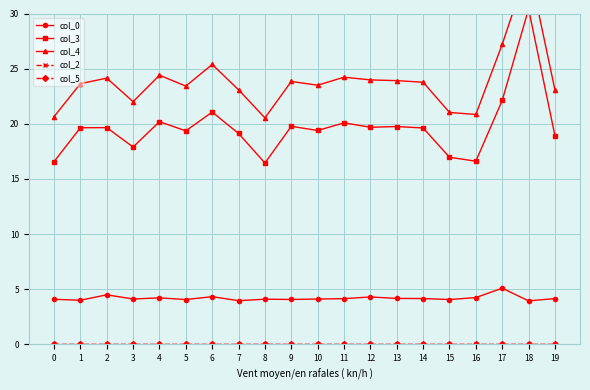

Reading left to right, transcribe all the data shown in this chart.

col_0: 0=4.1	1=4.0	2=4.5	3=4.1	4=4.2	5=4.1	6=4.3	7=4.0	8=4.1	9=4.1	10=4.1	11=4.1	12=4.3	13=4.2	14=4.1	15=4.1	16=4.2	17=5.1	18=3.9	19=4.1
col_3: 0=16.6	1=19.6	2=19.6	3=17.9	4=20.2	5=19.4	6=21.1	7=19.1	8=16.4	9=19.8	10=19.4	11=20.1	12=19.7	13=19.7	14=19.6	15=17.0	16=16.6	17=22.1	18=30.4	19=18.9
col_4: 0=20.6	1=23.6	2=24.1	3=22.0	4=24.4	5=23.4	6=25.4	7=23.1	8=20.5	9=23.8	10=23.5	11=24.2	12=24.0	13=23.9	14=23.8	15=21.0	16=20.8	17=27.2	18=34.4	19=23.1
col_2: 0=0.0	1=0.0	2=0.0	3=0.0	4=0.0	5=0.0	6=0.0	7=0.0	8=0.0	9=0.0	10=0.0	11=0.0	12=0.0	13=0.0	14=0.0	15=0.0	16=0.0	17=0.0	18=0.0	19=0.0
col_5: 0=0.0	1=0.0	2=0.0	3=0.0	4=0.0	5=0.0	6=0.0	7=0.0	8=0.0	9=0.0	10=0.0	11=0.0	12=0.0	13=0.0	14=0.0	15=0.0	16=0.0	17=0.0	18=0.0	19=0.0